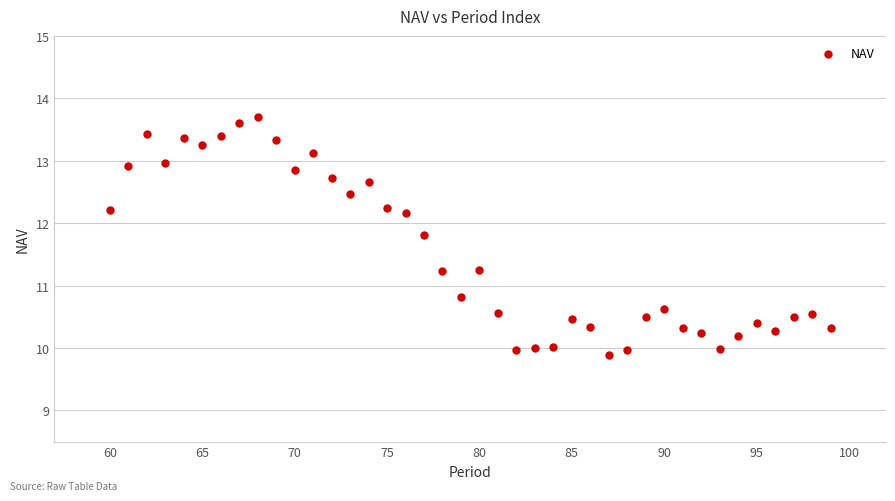

What is the range of Y values (max minus min)?

3.8